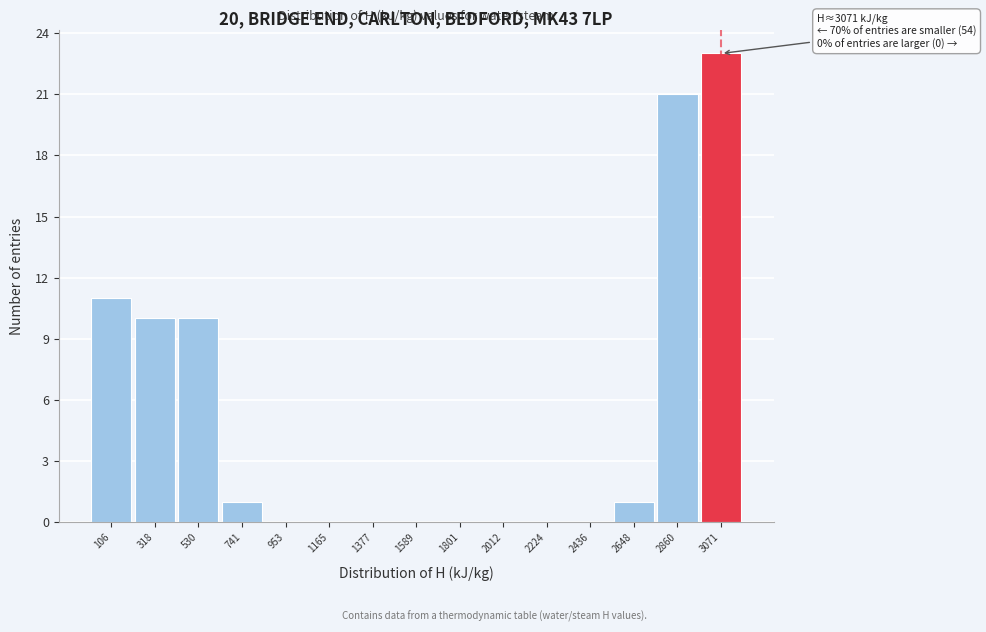

Which range on the x-axis has the tallest bar?

2950 to 3200